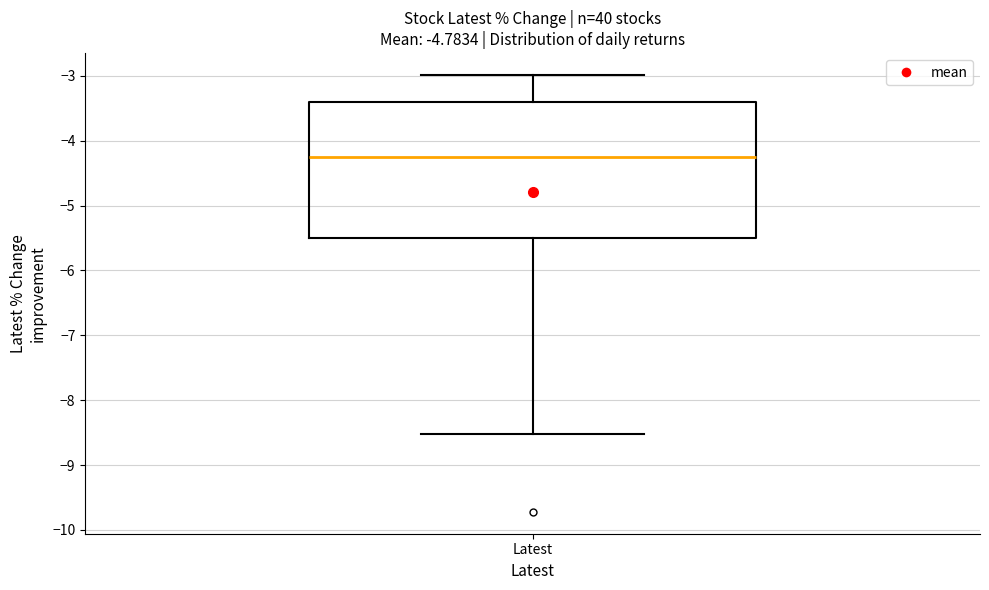

Transcribe this box plot: give where the median line is, the range the box spans, and where the two whiskers end, as read against the y-axis. The values are not printed on the chart, so give them approximately, as read against the axis.

median -4.2, box -5.5 to -3.4, whiskers -8.5 to -3.0